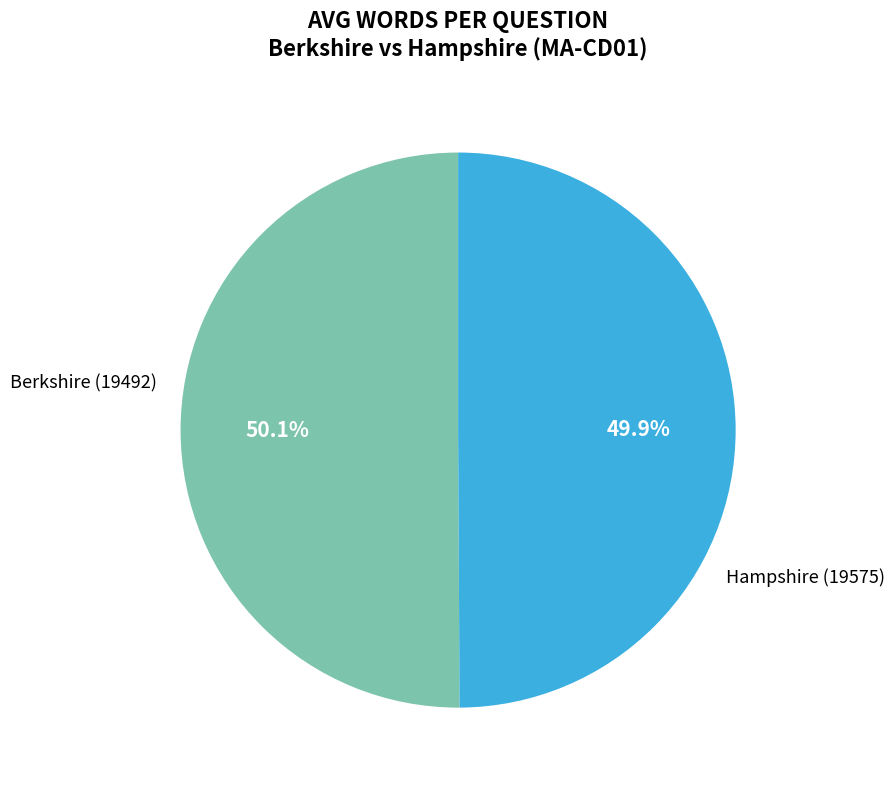

How many slices are in this pie chart?

2